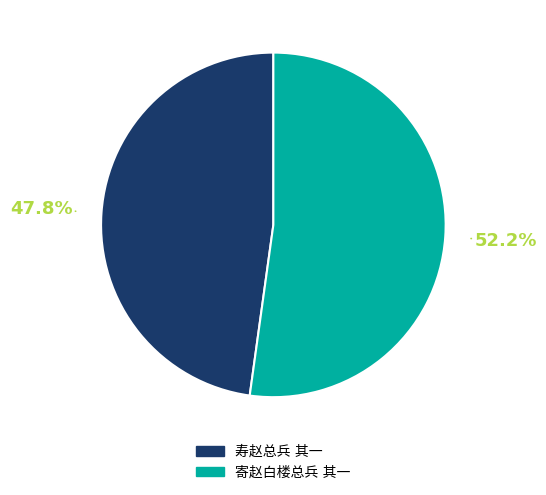

Is there any slice that represents more than half of the pie?

Yes